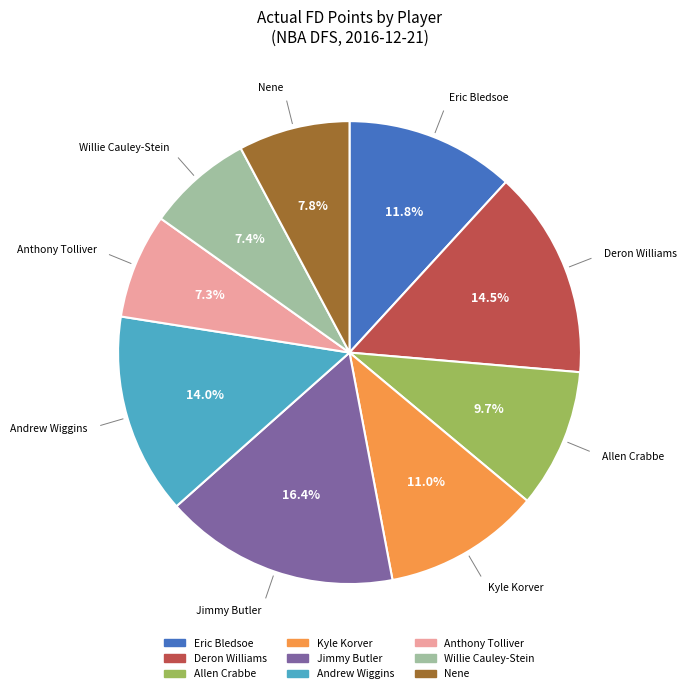

To the nearest percent, what is the average slice percentage?

11%